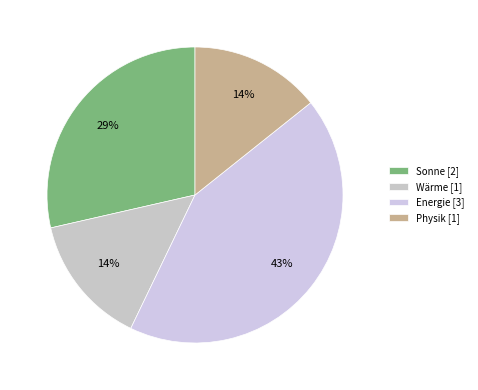

To the nearest percent, what is the difference between the largest and smallest slice percentages?

29%